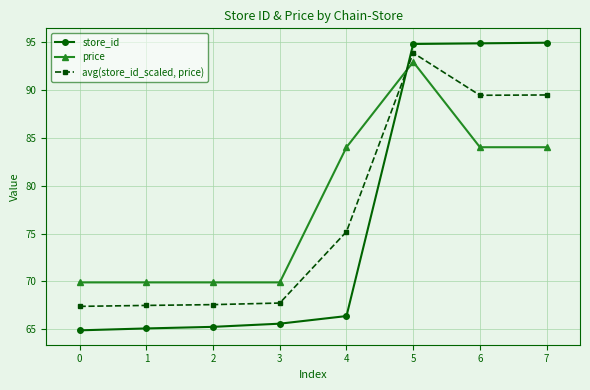

Where do store_id and avg(store_id_scaled, price) first cross each other?

4 and 5